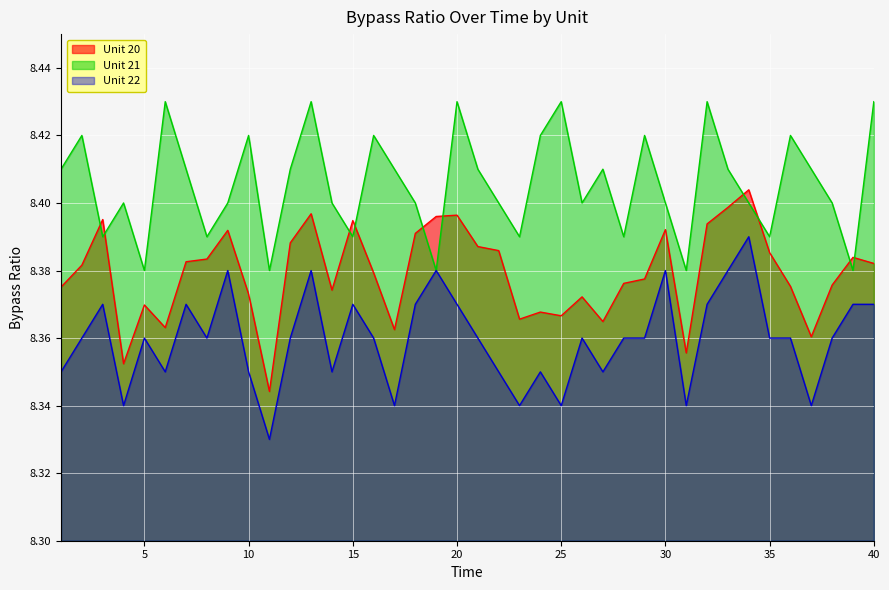

How many lines are shown in the chart?

3